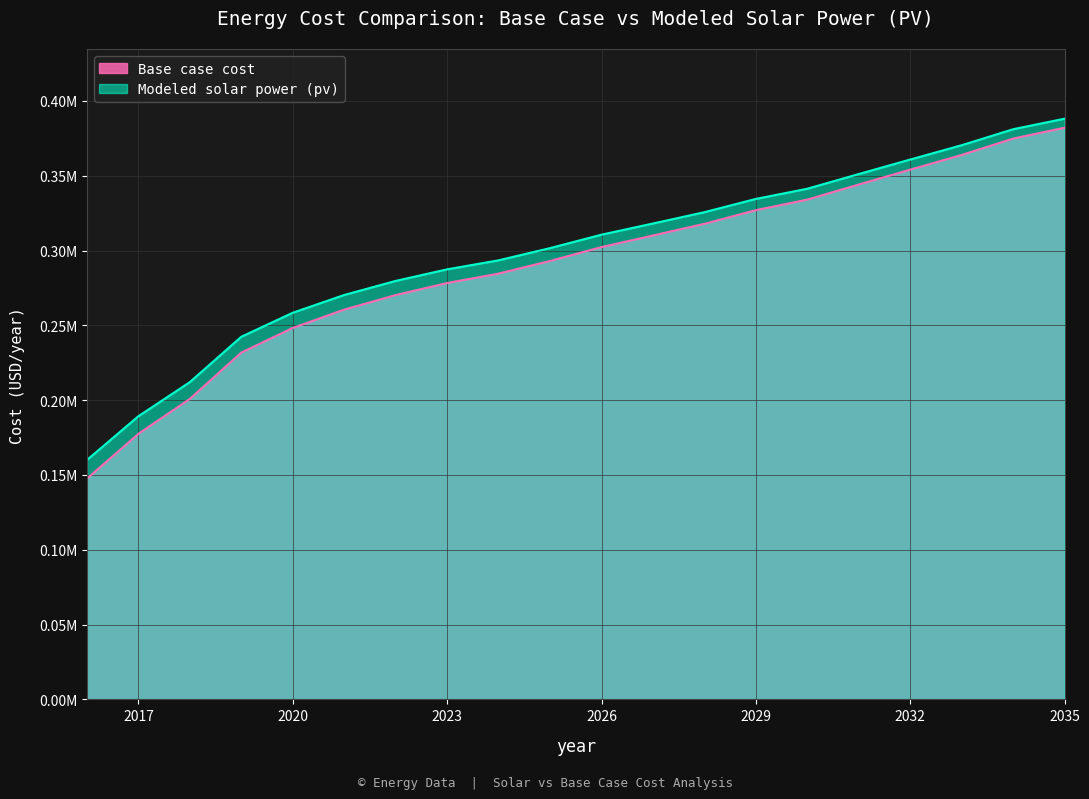

Reading right to left, what are all the values shown in this chart?

Base case cost: 2035=382080.9	2034=374824.4	2033=363889.0	2032=354073.8	2031=344119.3	2030=334040.6	2029=326994.1	2028=317868.5	2027=310043.9	2026=302312.3	2025=293039.5	2024=284587.6	2023=278288.5	2022=270250.4	2021=260524.5	2020=248275.8	2019=231825.1	2018=200866.3	2017=177508.5	2016=147589.3
Modeled solar power (pv): 2035=388136.6	2034=381088.1	2033=370405.2	2032=360838.6	2031=351138.6	2030=341320.4	2029=334510.2	2028=325647.1	2027=318081.1	2026=310614.3	2025=301633.7	2024=293470.4	2023=287445.4	2022=279709.6	2021=270315.0	2020=258437.9	2019=242422.4	2018=212097.2	2017=189296.0	2016=160035.4